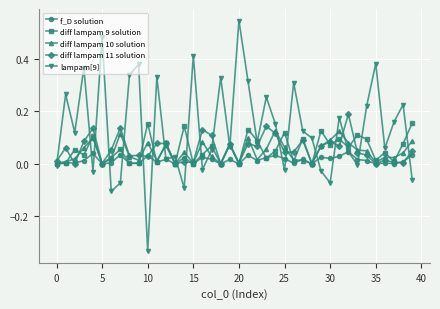

In diff lampam 9 solution, how many points are higher than both neighbors (excluding endpoints)?

15